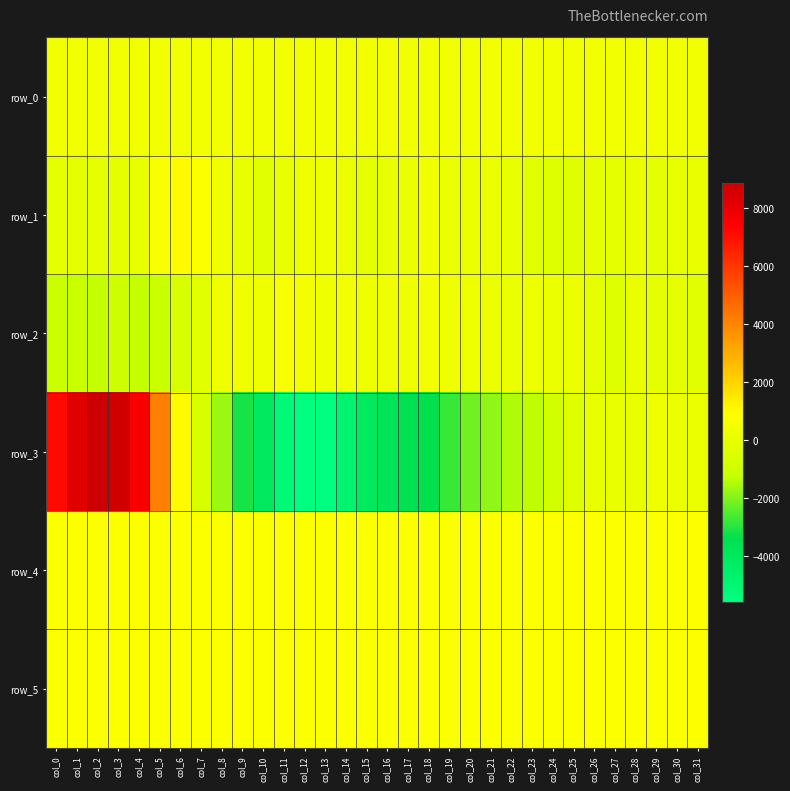

How many positive values does the row_1 series have?

20